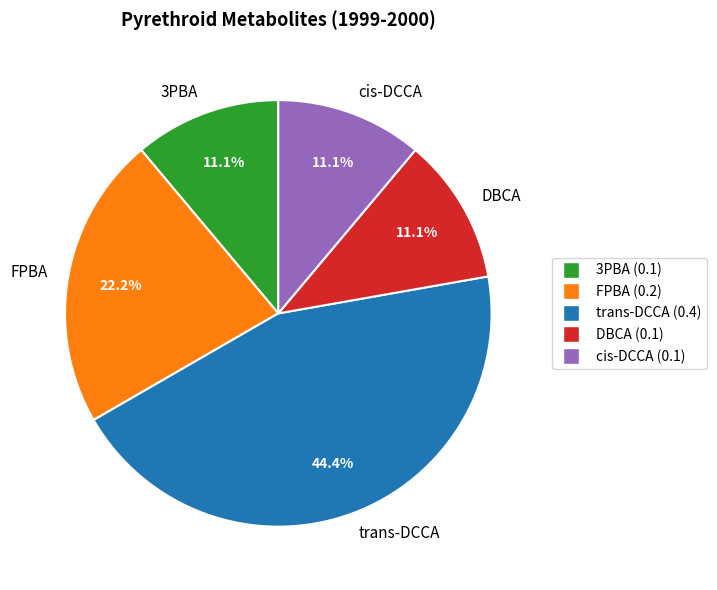

To the nearest percent, what portion does trans-DCCA represent?

44%